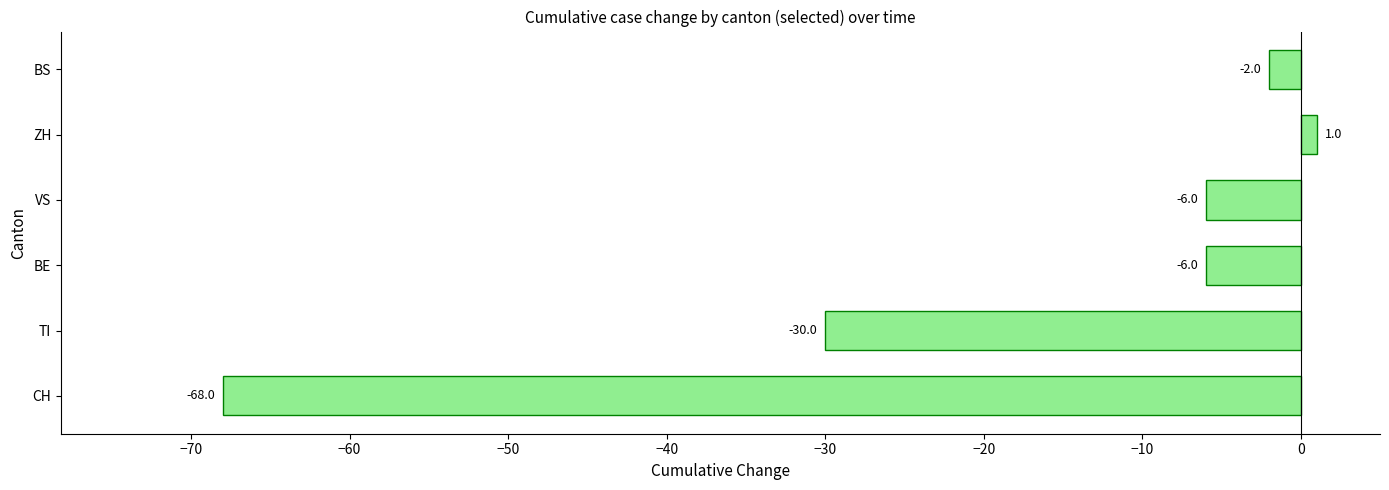

Which category has the lowest value across all series?

CH